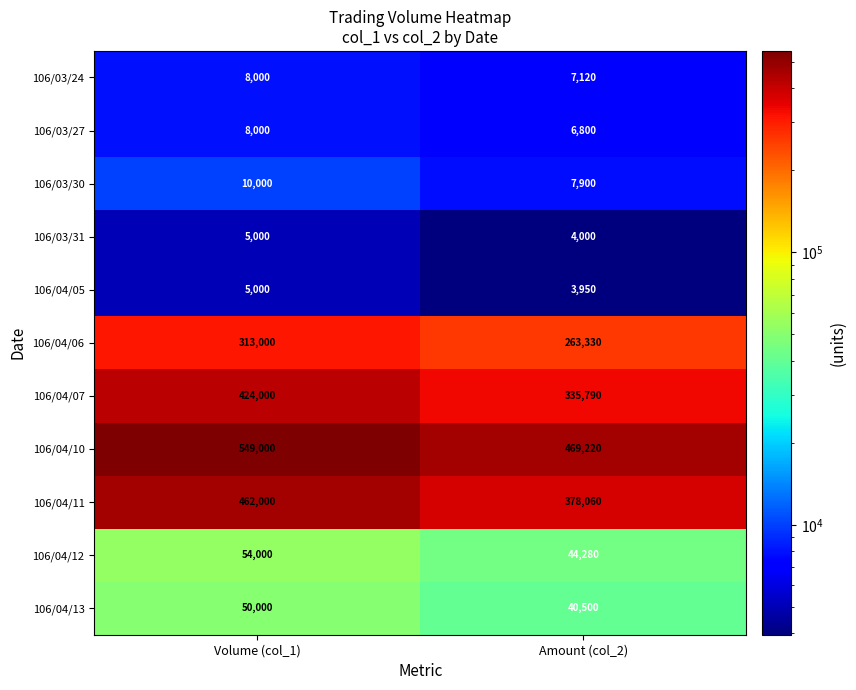

Which series has the largest total across all categories?

106/04/10